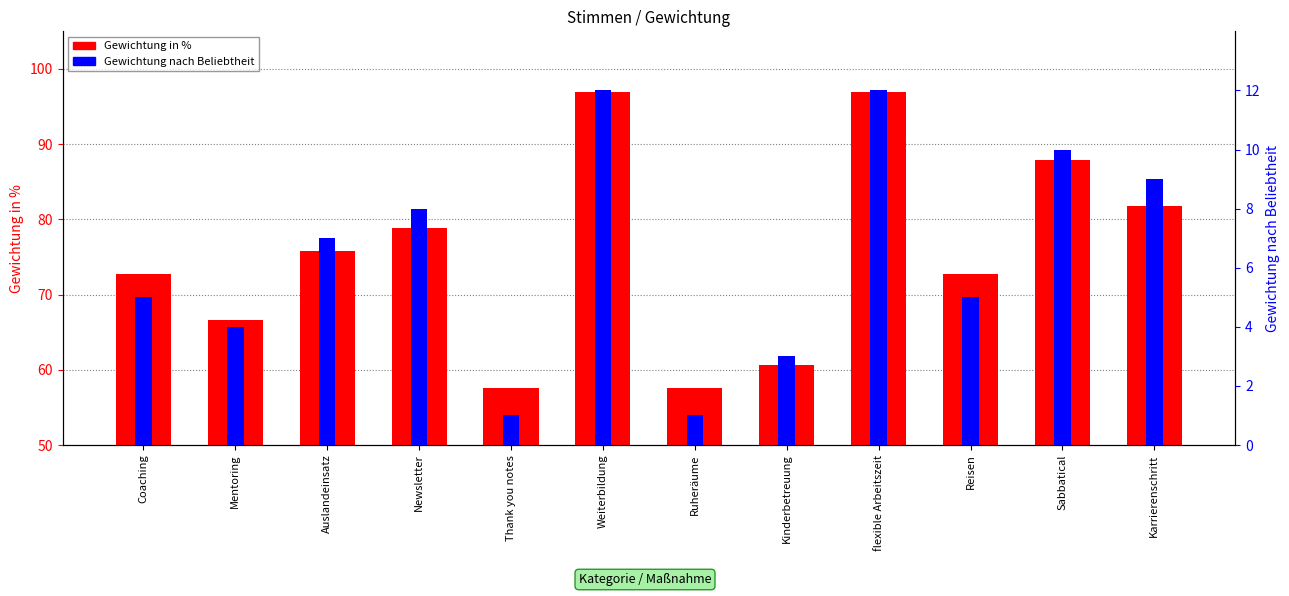

Reading left to right, extract all data points from this chart.

Gewichtung in %: Coaching=72.7	Mentoring=66.7	Auslandeinsatz=75.8	Newsletter=78.8	Thank you notes=57.6	Weiterbildung=97.0	Ruheräume=57.6	Kinderbetreuung=60.6	flexible Arbeitszeit=97.0	Reisen=72.7	Sabbatical=87.9	Karrierenschritt=81.8
Gewichtung nach Beliebtheit: Coaching=5.0	Mentoring=4.0	Auslandeinsatz=7.0	Newsletter=8.0	Thank you notes=1.0	Weiterbildung=12.0	Ruheräume=1.0	Kinderbetreuung=3.0	flexible Arbeitszeit=12.0	Reisen=5.0	Sabbatical=10.0	Karrierenschritt=9.0